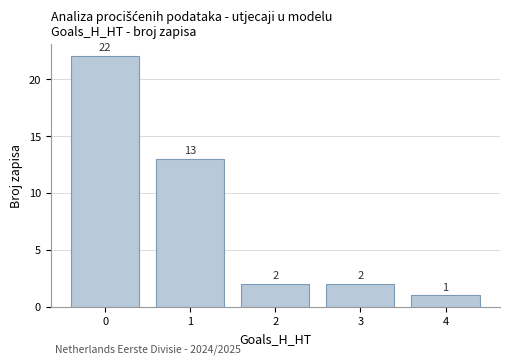

The value at 0 is 22. True or false?

True